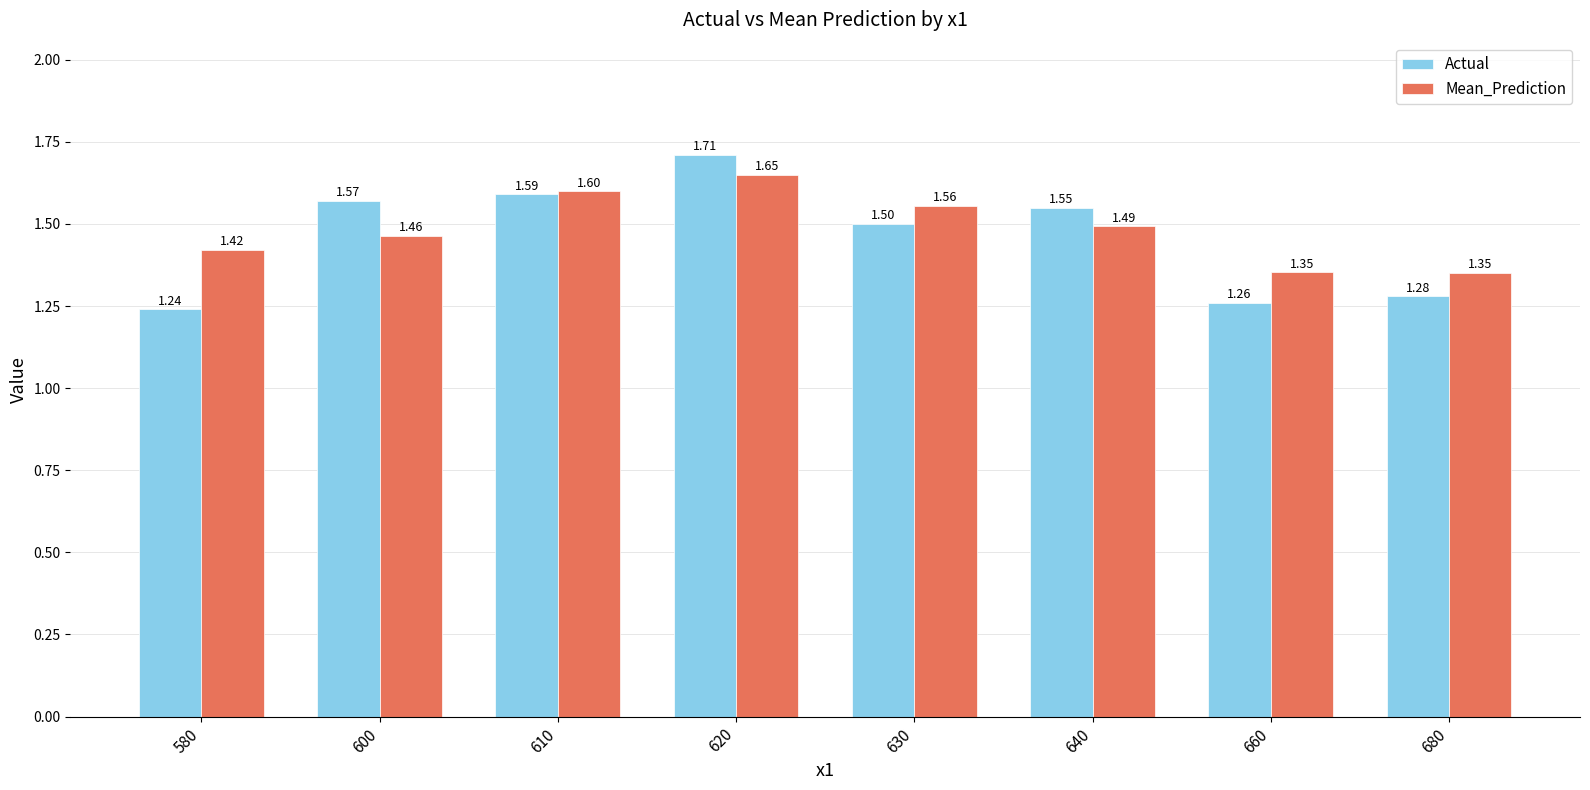

List the series in order of their peak value, lowest first.

Mean_Prediction, Actual